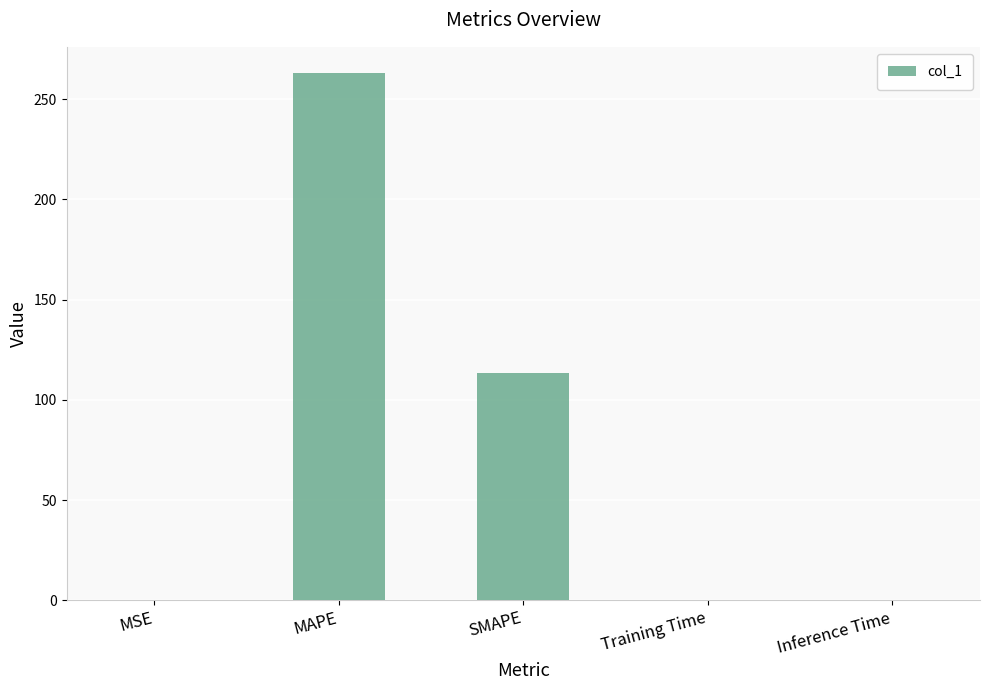

What is the sum of all values?

376.6